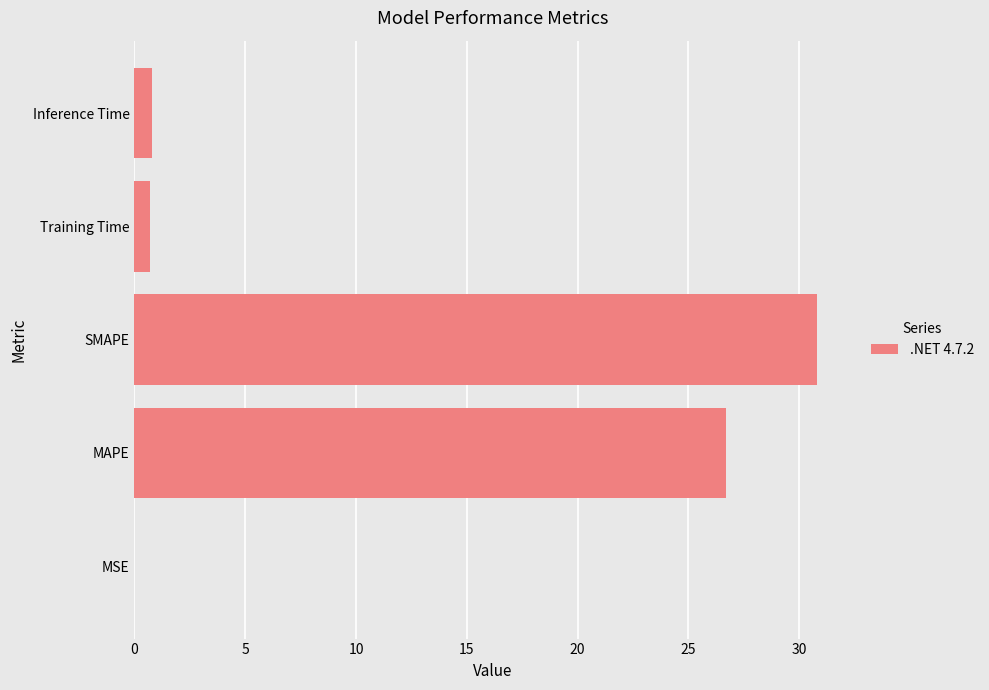

At which label is the value closest to 15?

MAPE